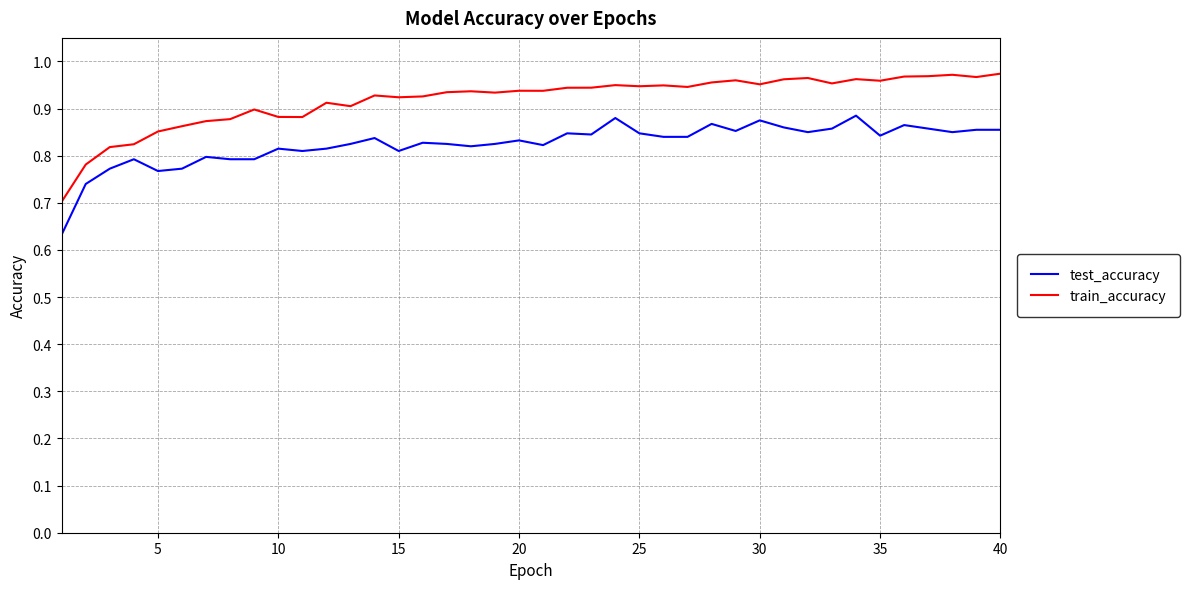

Which series has the largest total across all categories?

train_accuracy